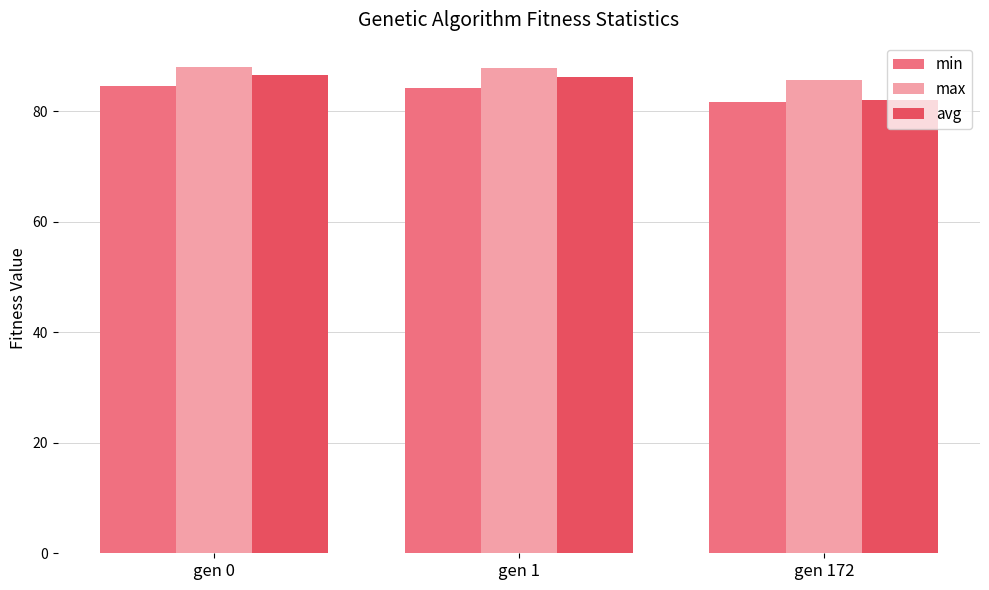

Which series changed the most between gen 0 and gen 172?

avg